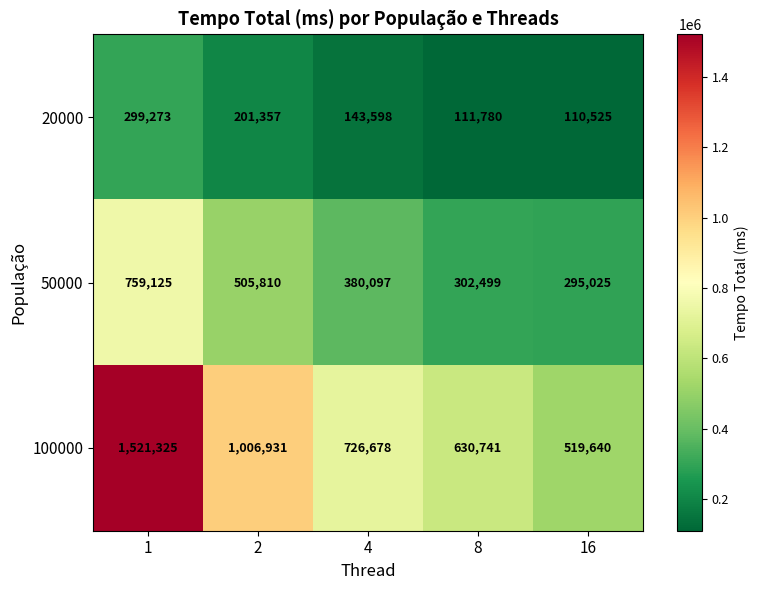

Which series has the widest spread of values?

100000